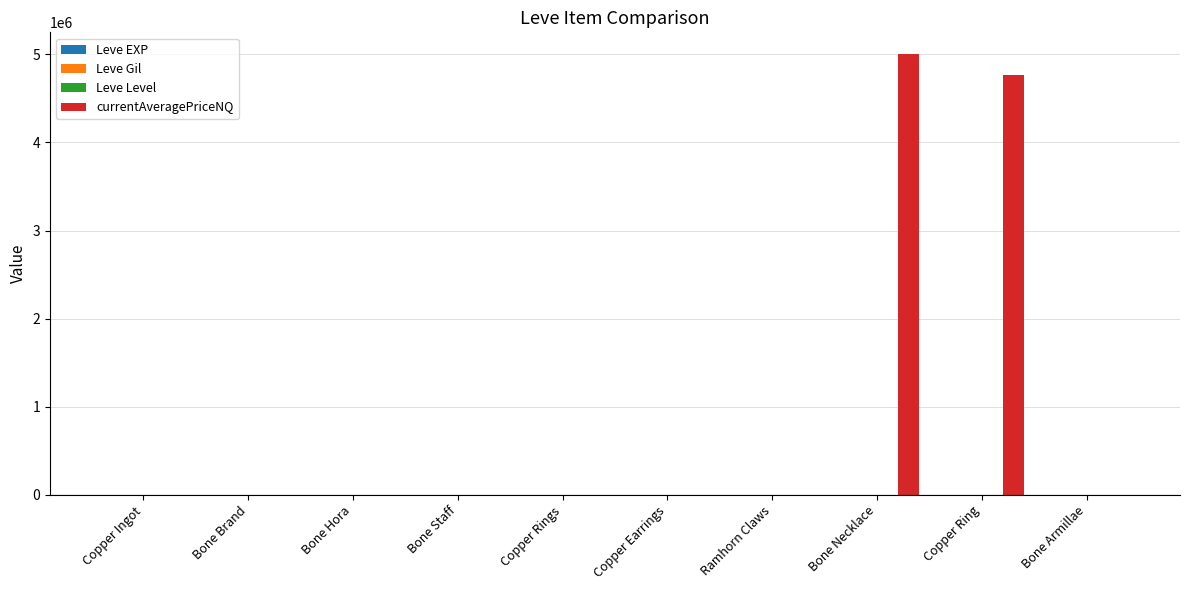

What is the greatest value displayed?

5000000